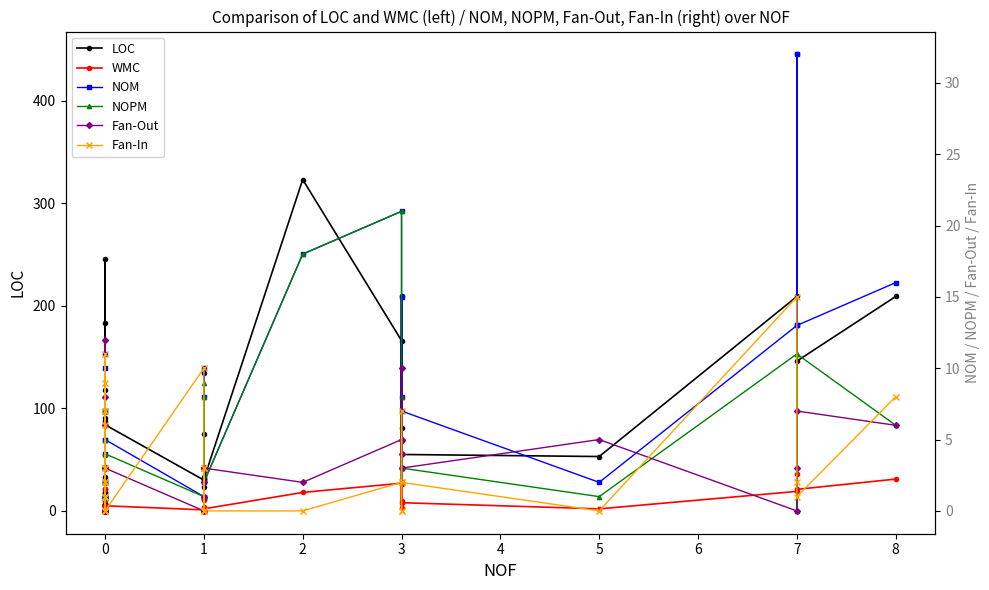

What is the lowest value of the LOC series?

5